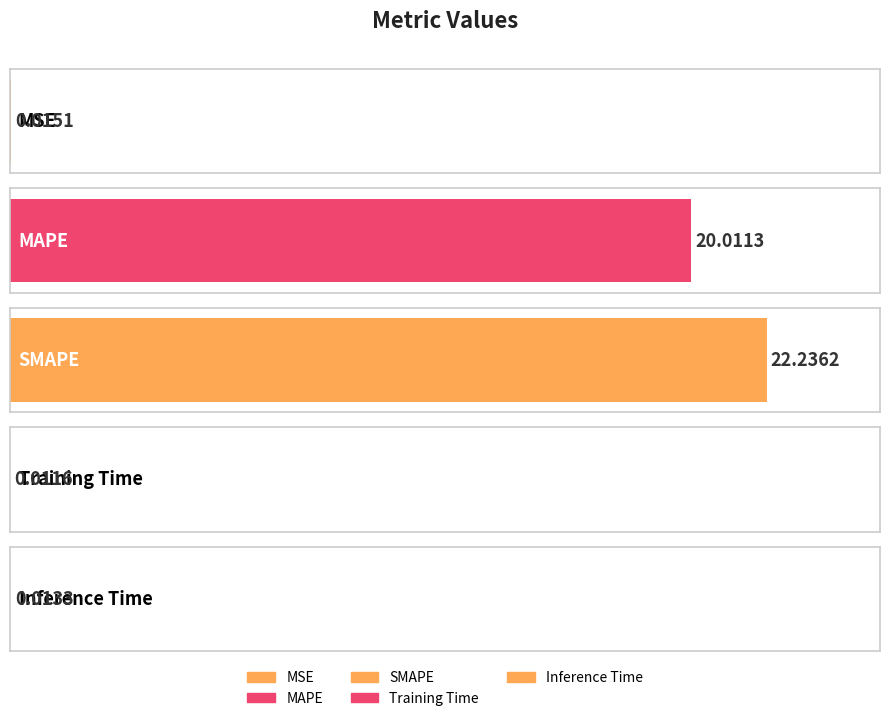

Reading right to left, list all the values displayed in this chart.

0.0	0.0	22.2	20.0	0.0